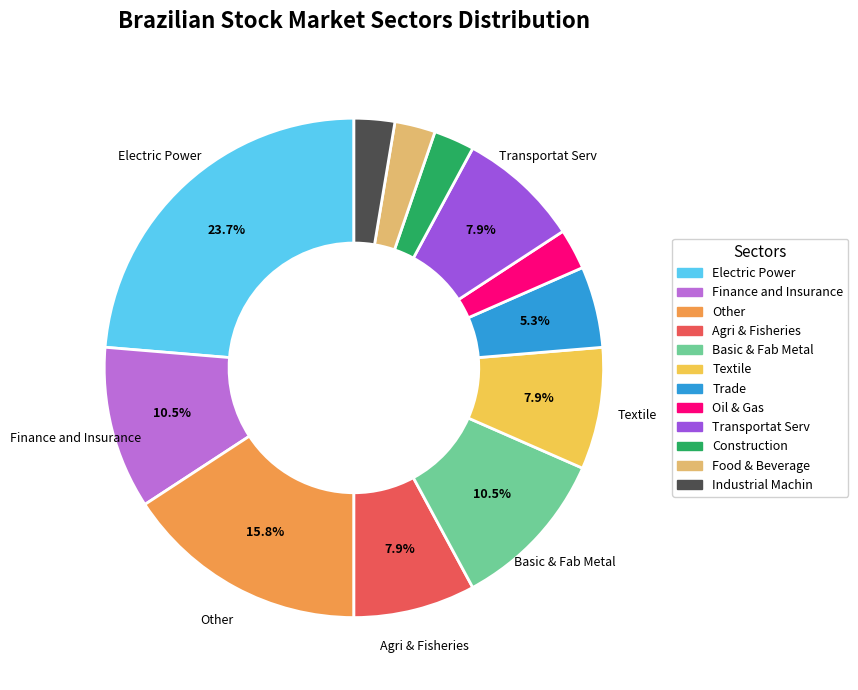

How many segments does this pie chart have?

12